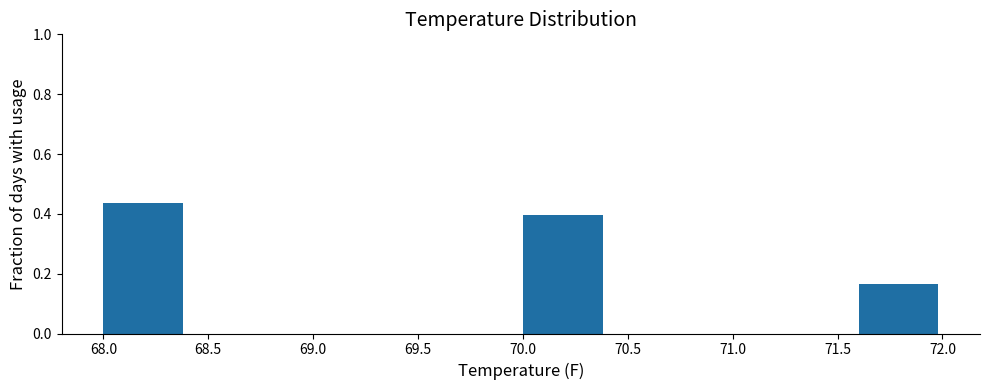

What is the height of the bar covering 70.0 to 70.4 on the x-axis? The values are not printed on the chart, so give them approximately, as read against the axis.

0.40